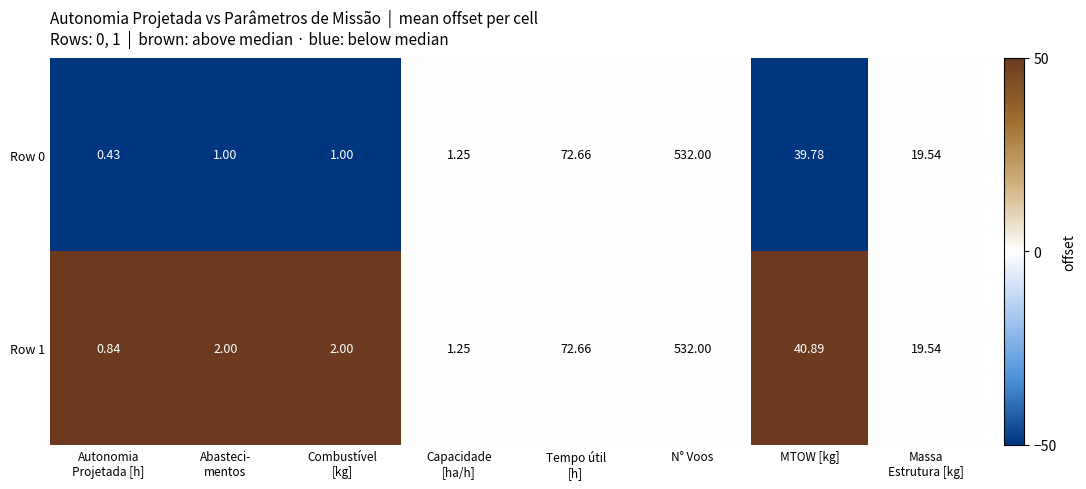

Which category has the highest value across all series?

N° Voos